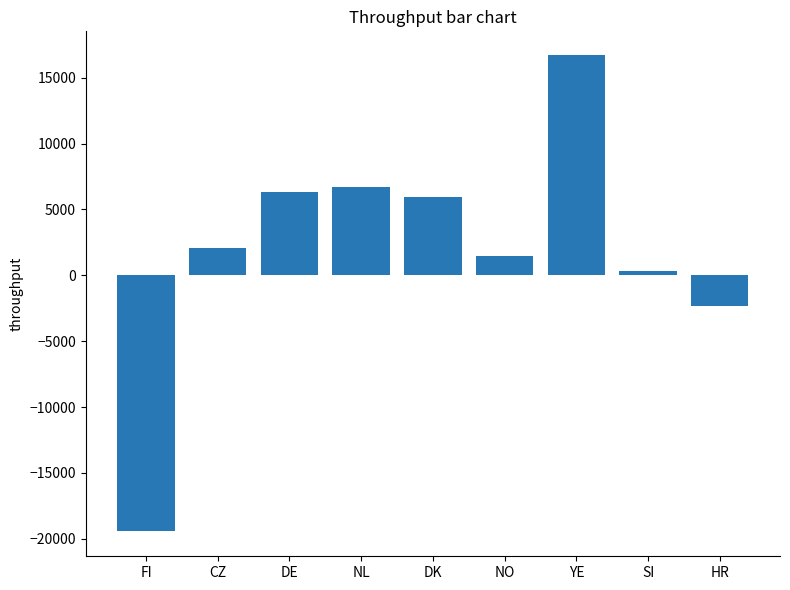

Count the number of values greater than 2106.

5